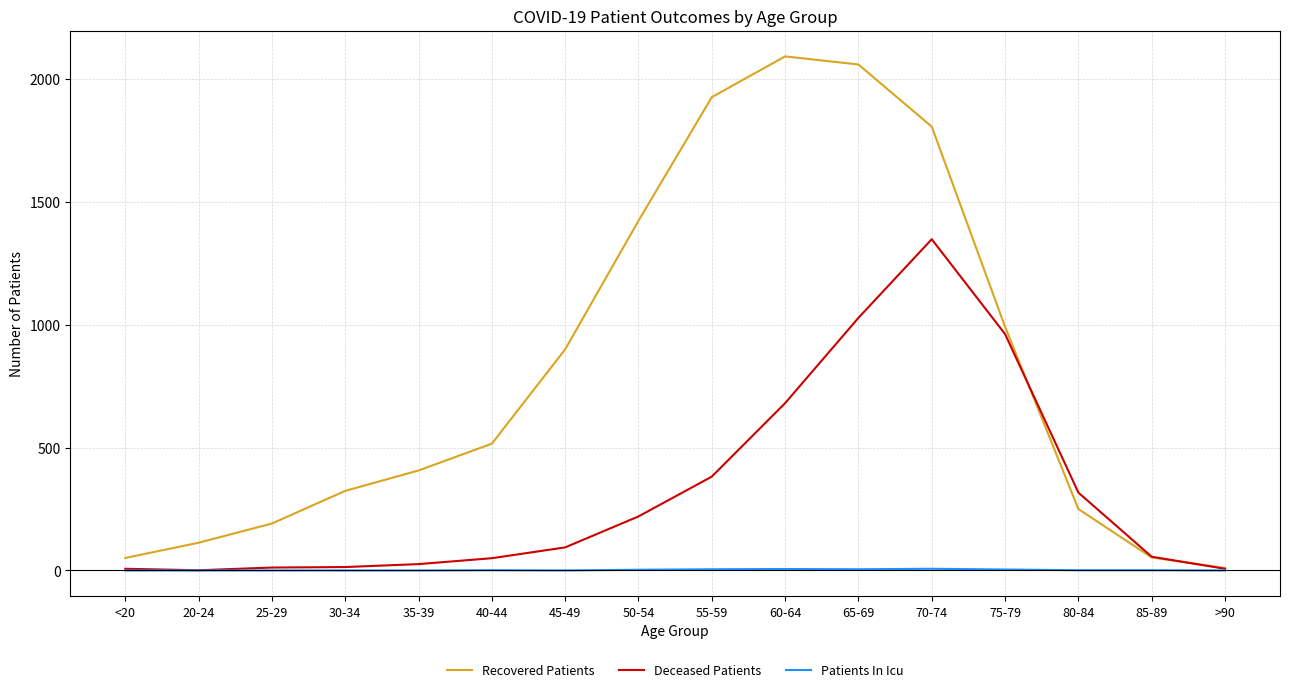

Which category has the lowest value in the Recovered Patients series?

>90